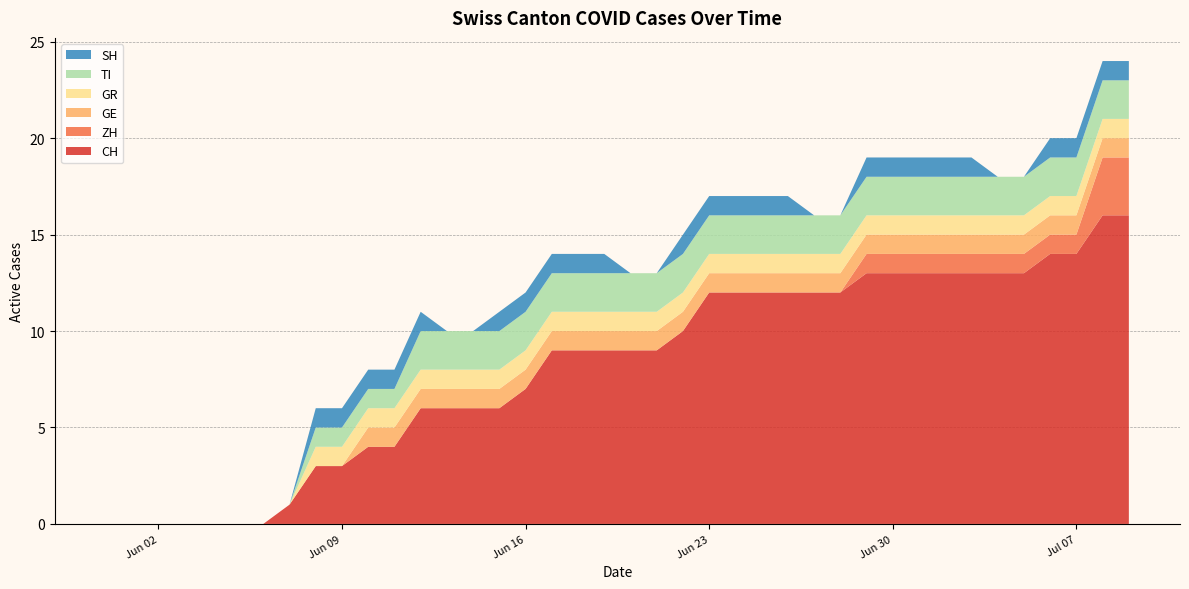

Reading left to right, list all the values displayed in this chart.

CH: 0	0	0	0	0	0	0	1	3	3	4	4	6	6	6	6	7	9	9	9	9	9	10	12	12	12	12	12	12	13	13	13	13	13	13	13	14	14	16	16
ZH: 0	0	0	0	0	0	0	0	0	0	0	0	0	0	0	0	0	0	0	0	0	0	0	0	0	0	0	0	0	1	1	1	1	1	1	1	1	1	3	3
GE: 0	0	0	0	0	0	0	0	0	0	1	1	1	1	1	1	1	1	1	1	1	1	1	1	1	1	1	1	1	1	1	1	1	1	1	1	1	1	1	1
GR: 0	0	0	0	0	0	0	0	1	1	1	1	1	1	1	1	1	1	1	1	1	1	1	1	1	1	1	1	1	1	1	1	1	1	1	1	1	1	1	1
TI: 0	0	0	0	0	0	0	0	1	1	1	1	2	2	2	2	2	2	2	2	2	2	2	2	2	2	2	2	2	2	2	2	2	2	2	2	2	2	2	2
SH: 0	0	0	0	0	0	0	0	1	1	1	1	1	0	0	1	1	1	1	1	0	0	1	1	1	1	1	0	0	1	1	1	1	1	0	0	1	1	1	1